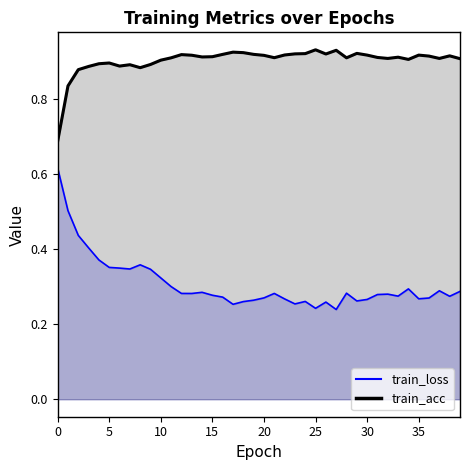

What is the difference between the train_loss values at 17 and 10?

0.1